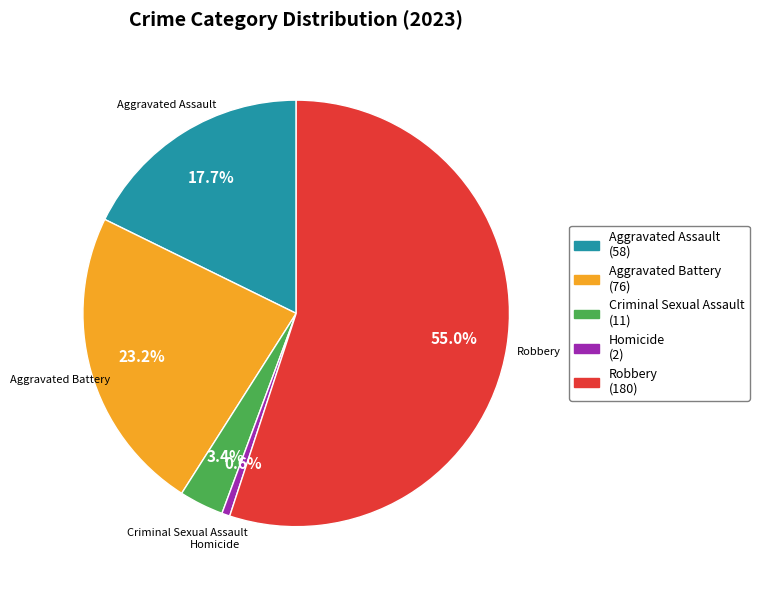

Which slice is the smallest?

Homicide